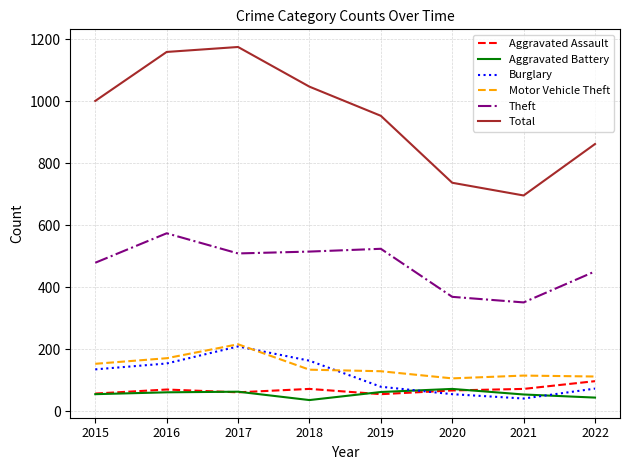

Is the value of Burglary at 2016 greater than the value of Motor Vehicle Theft at 2022?

Yes